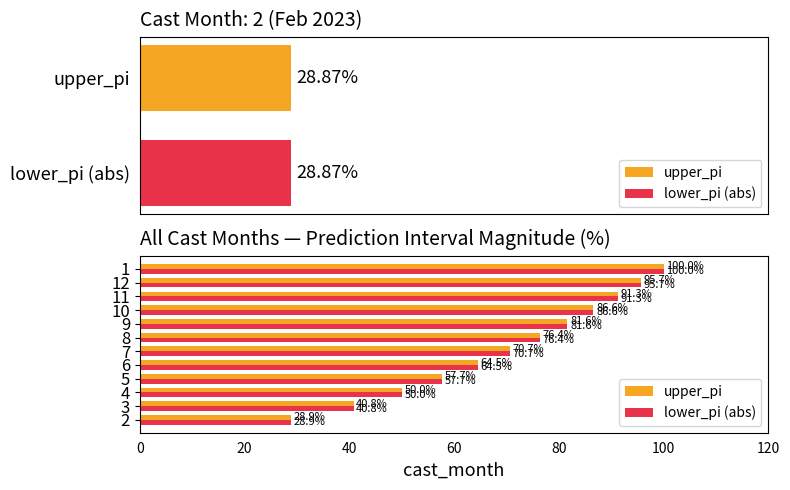

The value of lower_pi (abs) at 6 is 92.5. True or false?

False